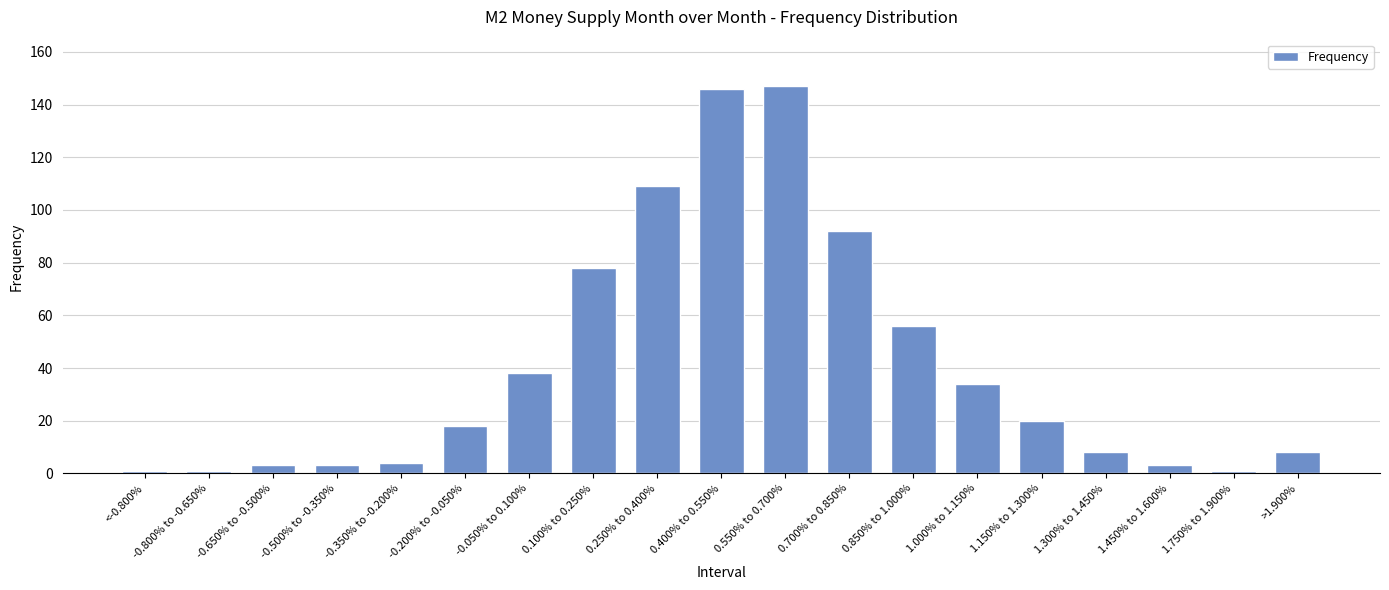

What is the value of the 12th bar from the left?

92